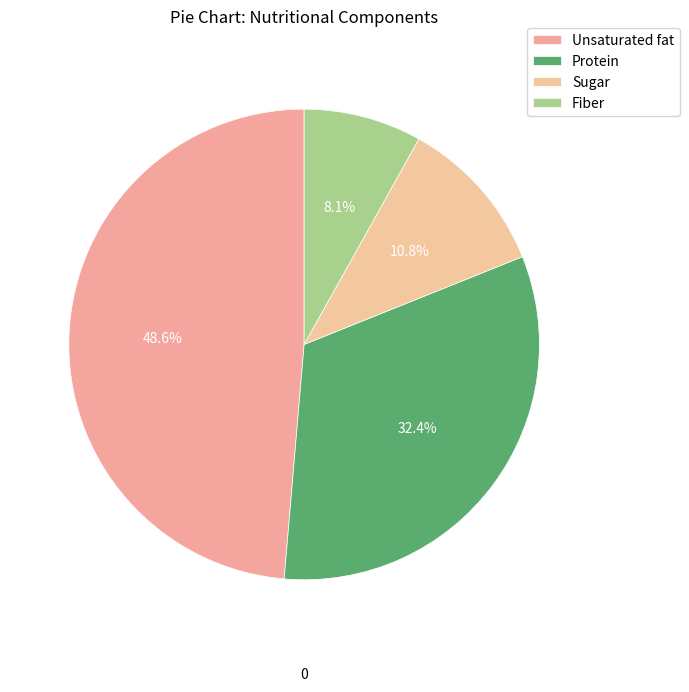

Rank the categories by value from highest to lowest.

Unsaturated fat, Protein, Sugar, Fiber